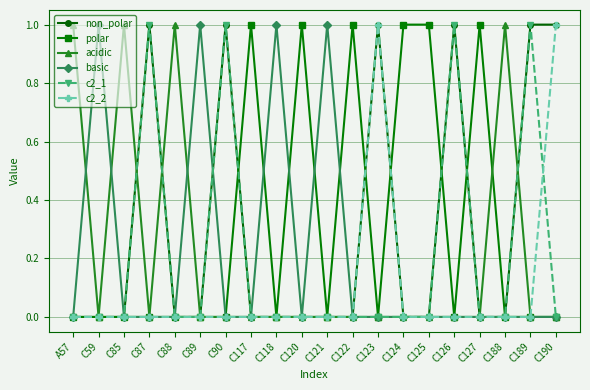

Reading left to right, what are all the values shown in this chart?

non_polar: A57=0	C59=0	C85=0	C87=1	C88=0	C89=0	C90=1	C117=0	C118=0	C120=0	C121=0	C122=0	C123=1	C124=0	C125=0	C126=1	C127=0	C188=0	C189=1	C190=1
polar: A57=0	C59=0	C85=0	C87=0	C88=0	C89=0	C90=0	C117=1	C118=0	C120=1	C121=0	C122=1	C123=0	C124=1	C125=1	C126=0	C127=1	C188=0	C189=0	C190=0
acidic: A57=1	C59=0	C85=1	C87=0	C88=1	C89=0	C90=0	C117=0	C118=0	C120=0	C121=0	C122=0	C123=0	C124=0	C125=0	C126=0	C127=0	C188=1	C189=0	C190=0
basic: A57=0	C59=1	C85=0	C87=0	C88=0	C89=1	C90=0	C117=0	C118=1	C120=0	C121=1	C122=0	C123=0	C124=0	C125=0	C126=0	C127=0	C188=0	C189=0	C190=0
c2_1: A57=0	C59=0	C85=0	C87=1	C88=0	C89=0	C90=1	C117=0	C118=0	C120=0	C121=0	C122=0	C123=0	C124=0	C125=0	C126=1	C127=0	C188=0	C189=1	C190=0
c2_2: A57=0	C59=0	C85=0	C87=0	C88=0	C89=0	C90=0	C117=0	C118=0	C120=0	C121=0	C122=0	C123=1	C124=0	C125=0	C126=0	C127=0	C188=0	C189=0	C190=1